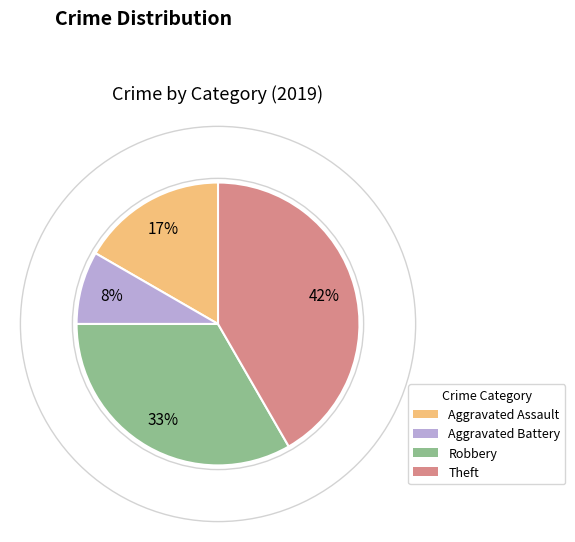

Is there a majority slice in this chart?

No